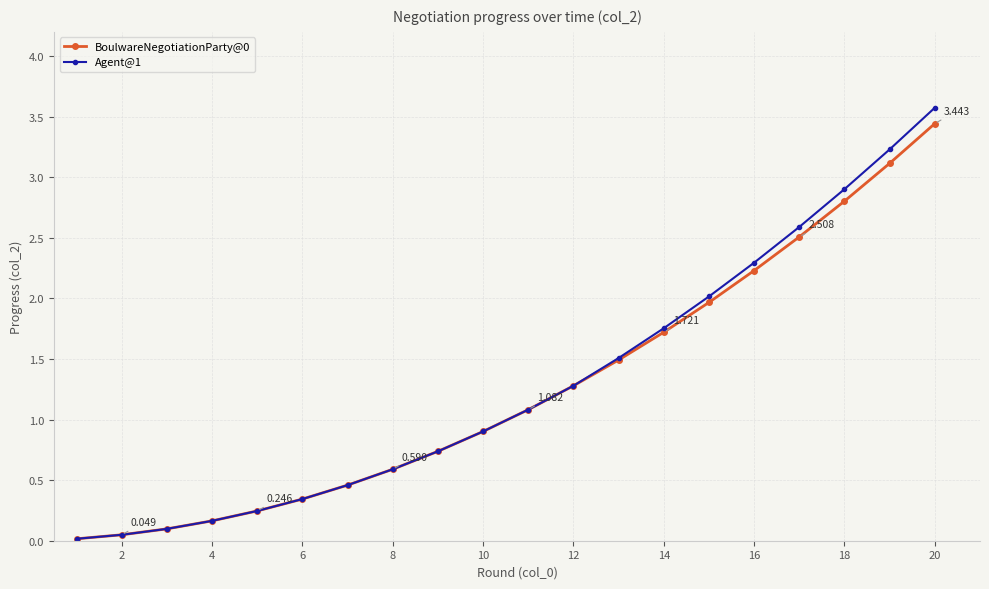

True or false: Agent@1 has more than 2 interior local peaks.

False